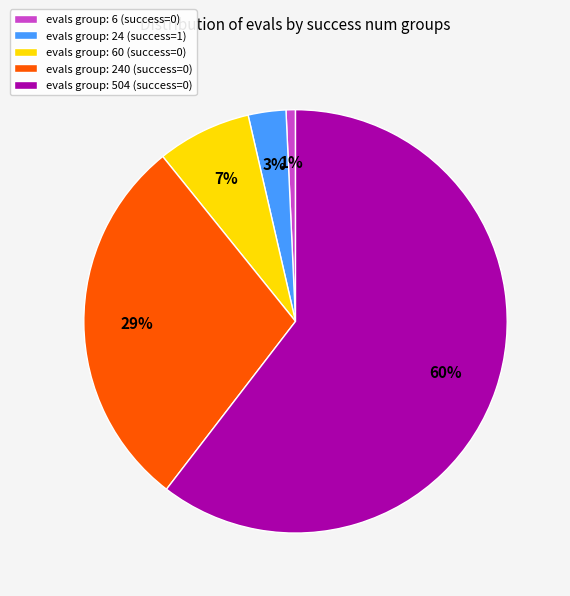

Is the sum of evals group: 60 (success=0) and evals group: 504 (success=0) greater than half?

Yes